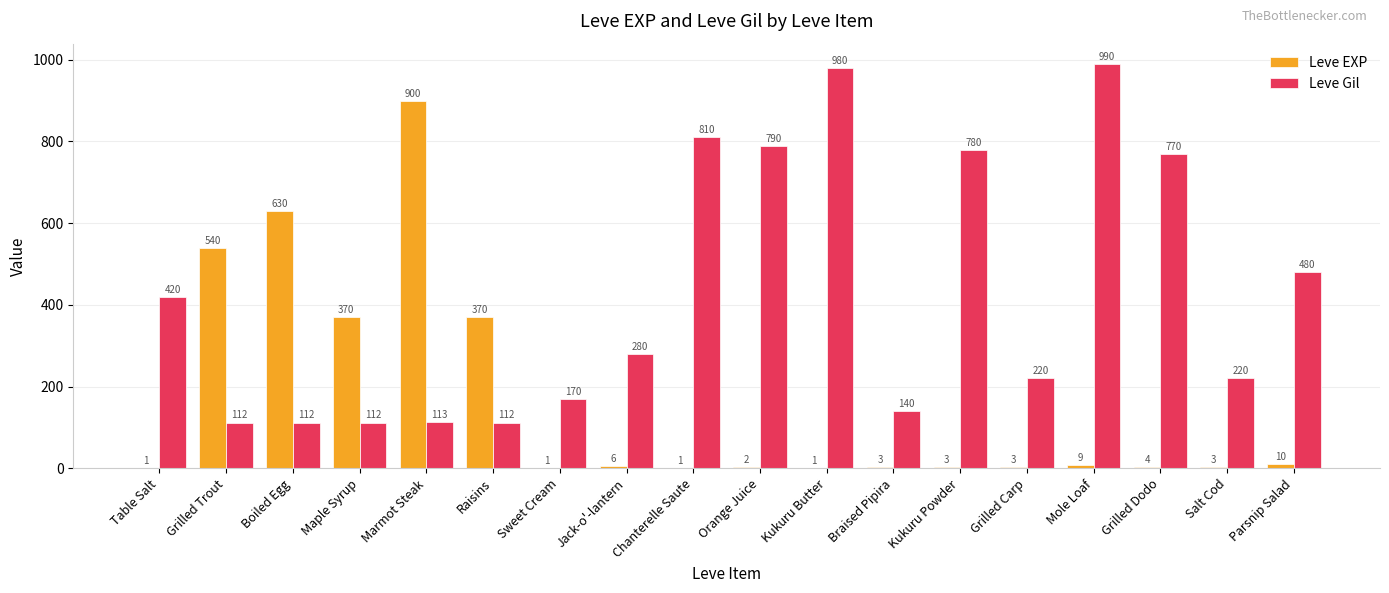

Which label corresponds to the largest value in the chart?

Mole Loaf